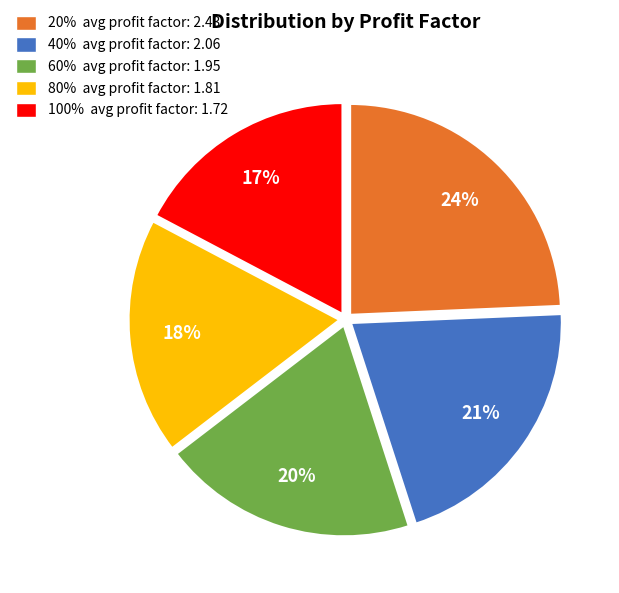

To the nearest percent, what is the difference between the largest and smallest slice percentages?

7%